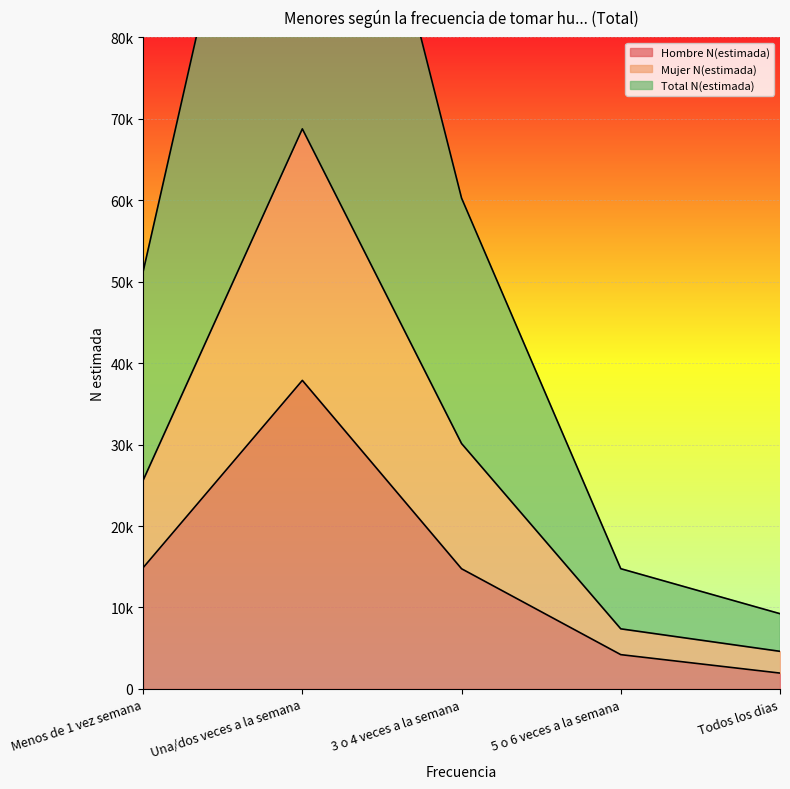

Which series has the largest range (max minus min)?

Total N(estimada)